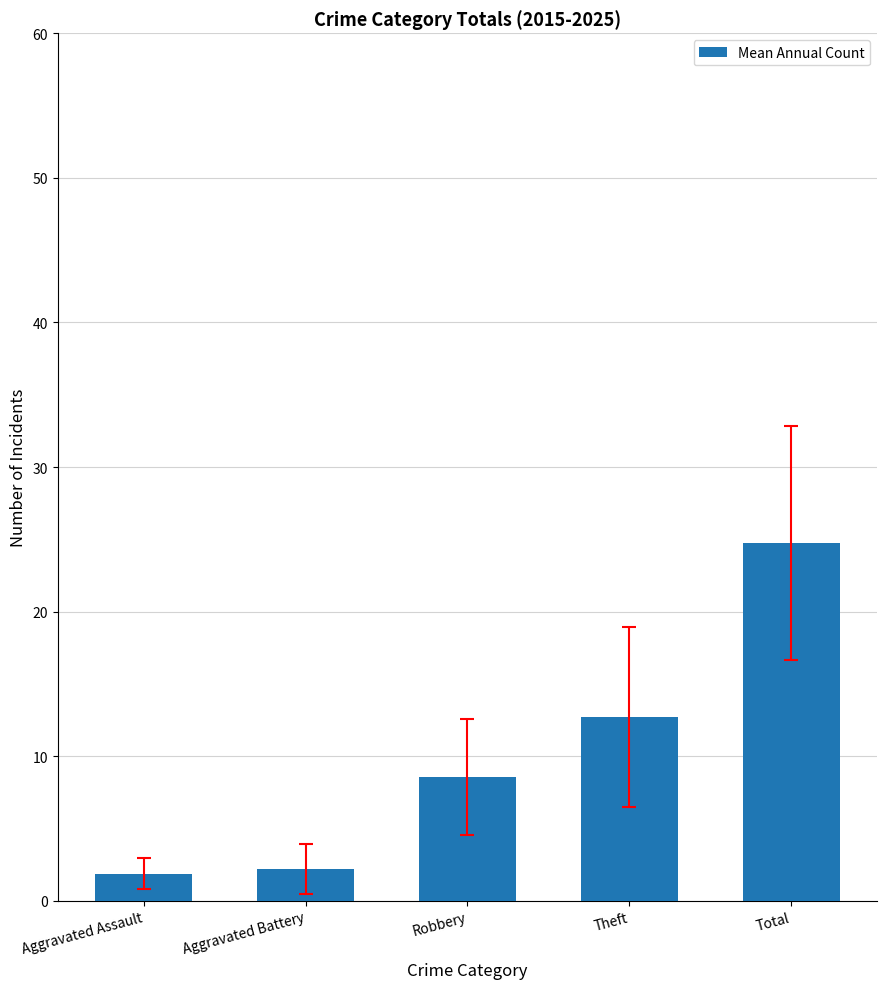

What is the change in value from Aggravated Assault to Aggravated Battery?

+0.3